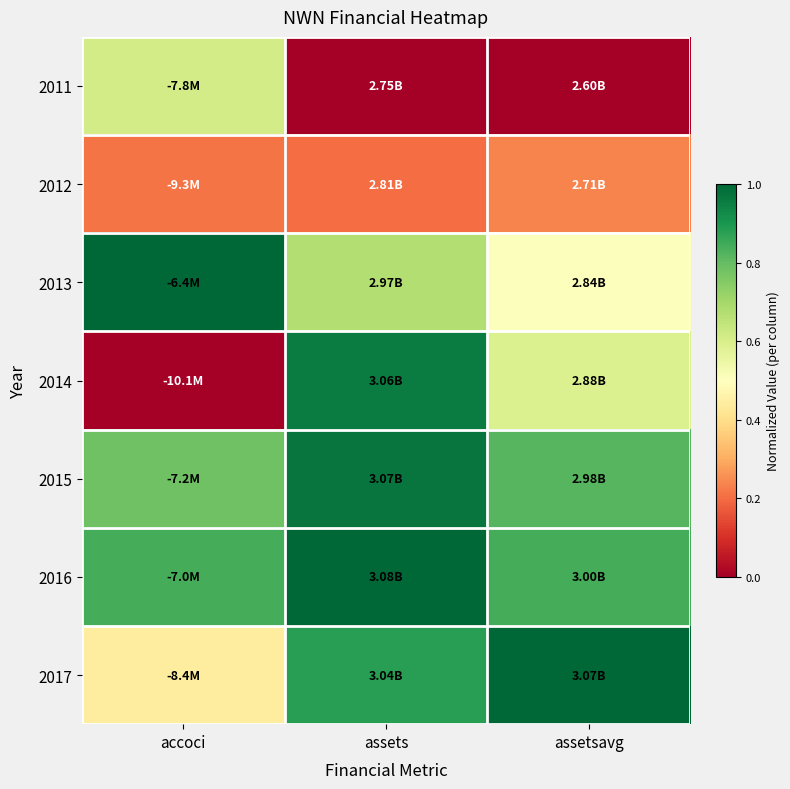

Reading left to right, transcribe all the data shown in this chart.

2011: accoci=0.6	assets=0.0	assetsavg=0.0
2012: accoci=0.2	assets=0.2	assetsavg=0.2
2013: accoci=1.0	assets=0.7	assetsavg=0.5
2014: accoci=0.0	assets=1.0	assetsavg=0.6
2015: accoci=0.8	assets=1.0	assetsavg=0.8
2016: accoci=0.8	assets=1.0	assetsavg=0.8
2017: accoci=0.4	assets=0.9	assetsavg=1.0